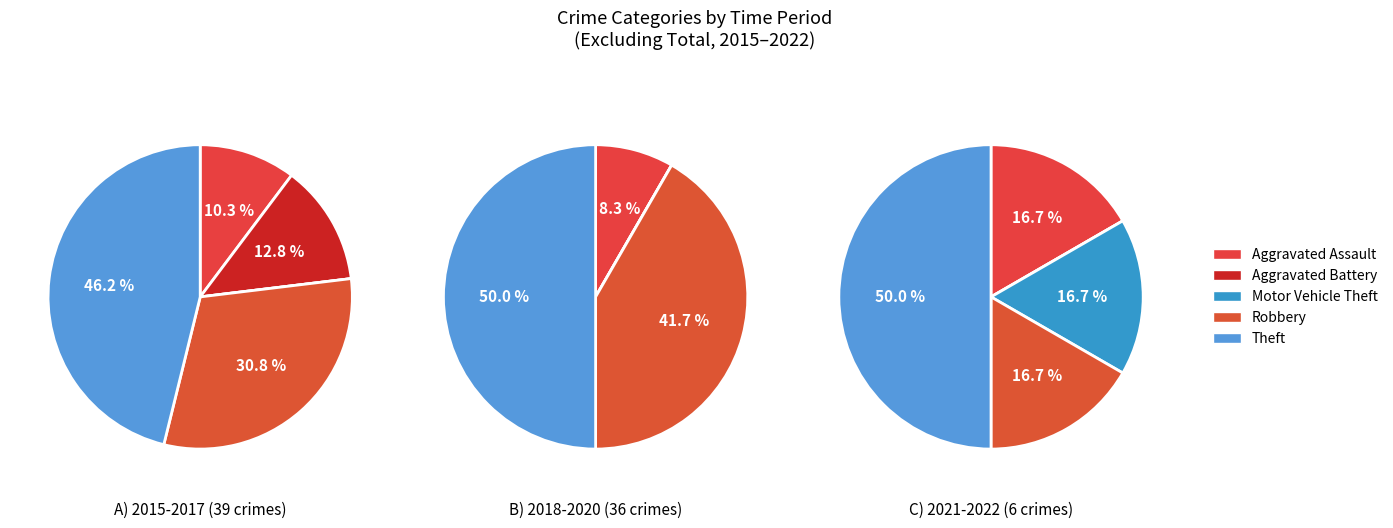

How much of the chart is everything except Aggravated Assault?

90.1%